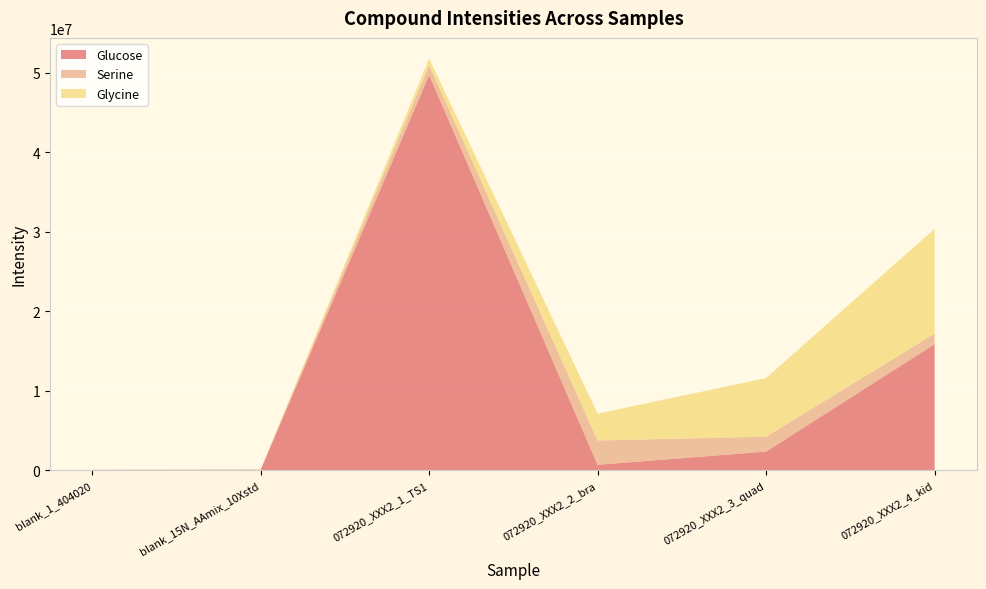

Reading right to left, list all the values displayed in this chart.

Glucose: 072920_XXX2_4_kid=15865174.2	072920_XXX2_3_quad=2355585.3	072920_XXX2_2_bra=692294.3	072920_XXX2_1_TS1=49687776.7	blank_15N_AAmix_10Xstd=60407.6	blank_1_404020=57608.9
Serine: 072920_XXX2_4_kid=1326720.8	072920_XXX2_3_quad=1869038.2	072920_XXX2_2_bra=3058818.7	072920_XXX2_1_TS1=1261682.0	blank_15N_AAmix_10Xstd=25547.2	blank_1_404020=5579.0
Glycine: 072920_XXX2_4_kid=13169157.7	072920_XXX2_3_quad=7375556.0	072920_XXX2_2_bra=3372877.9	072920_XXX2_1_TS1=825699.8	blank_15N_AAmix_10Xstd=34010.7	blank_1_404020=5913.2